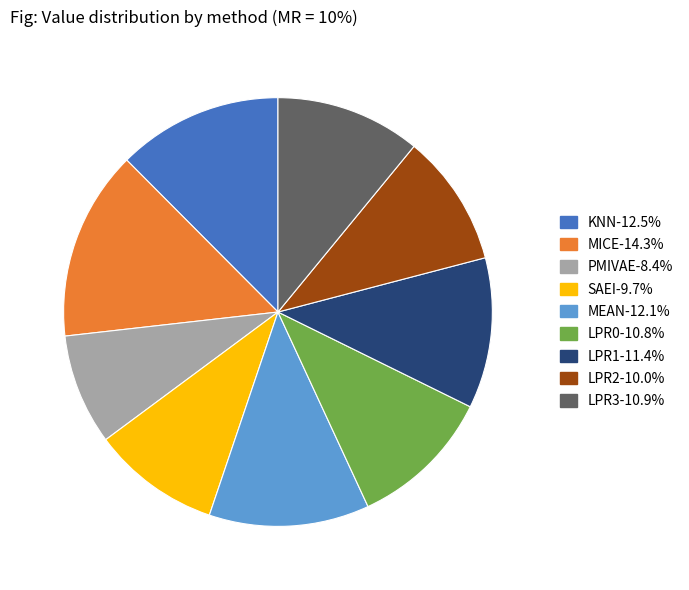

Does any single category account for the majority?

No